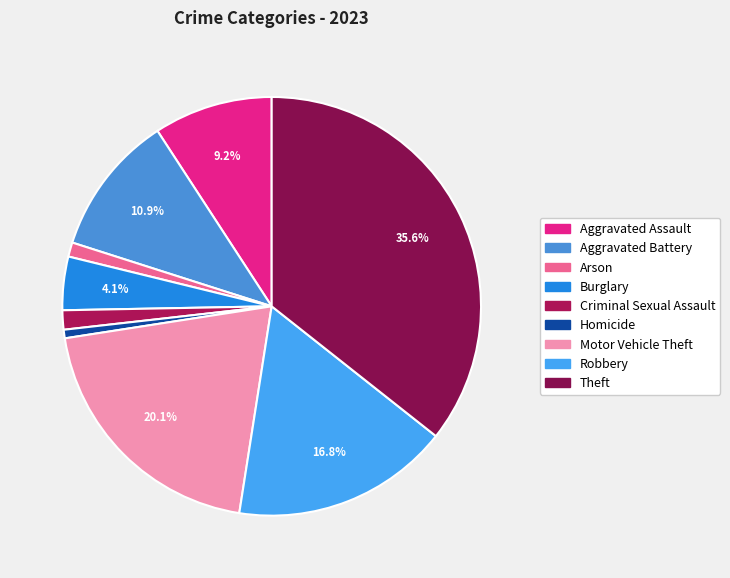

True or false: Aggravated Battery accounts for 3% of the total.

False